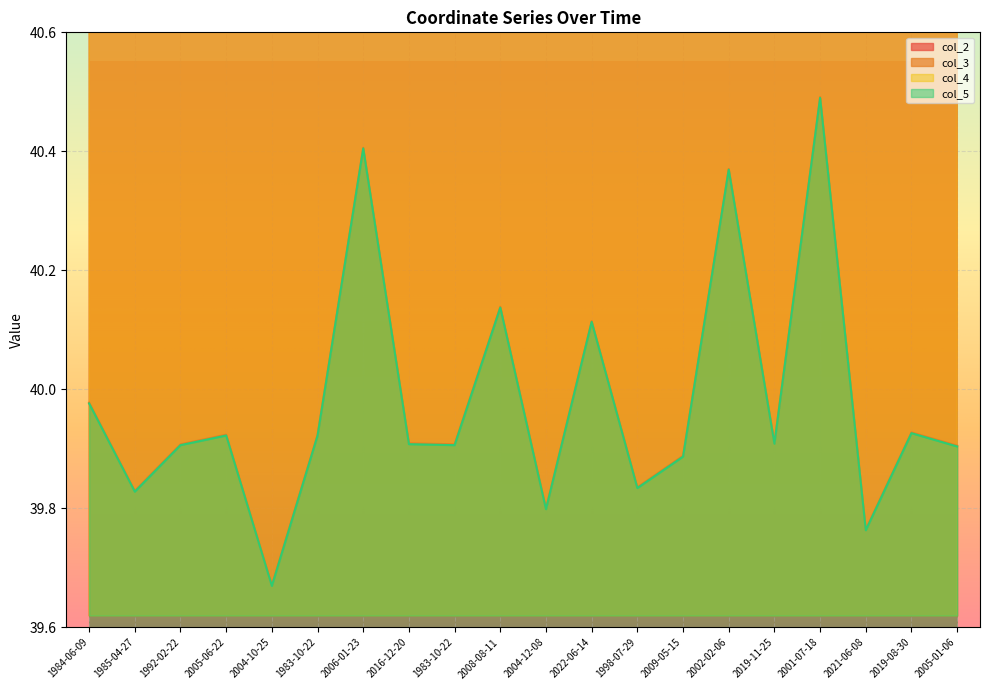

In col_4, how many points are higher than both neighbors (excluding endpoints)?

8